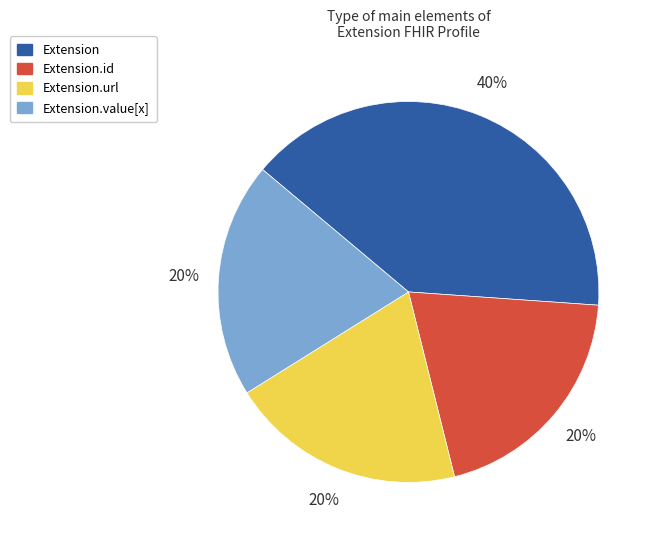

What is the largest slice in the pie chart?

Extension